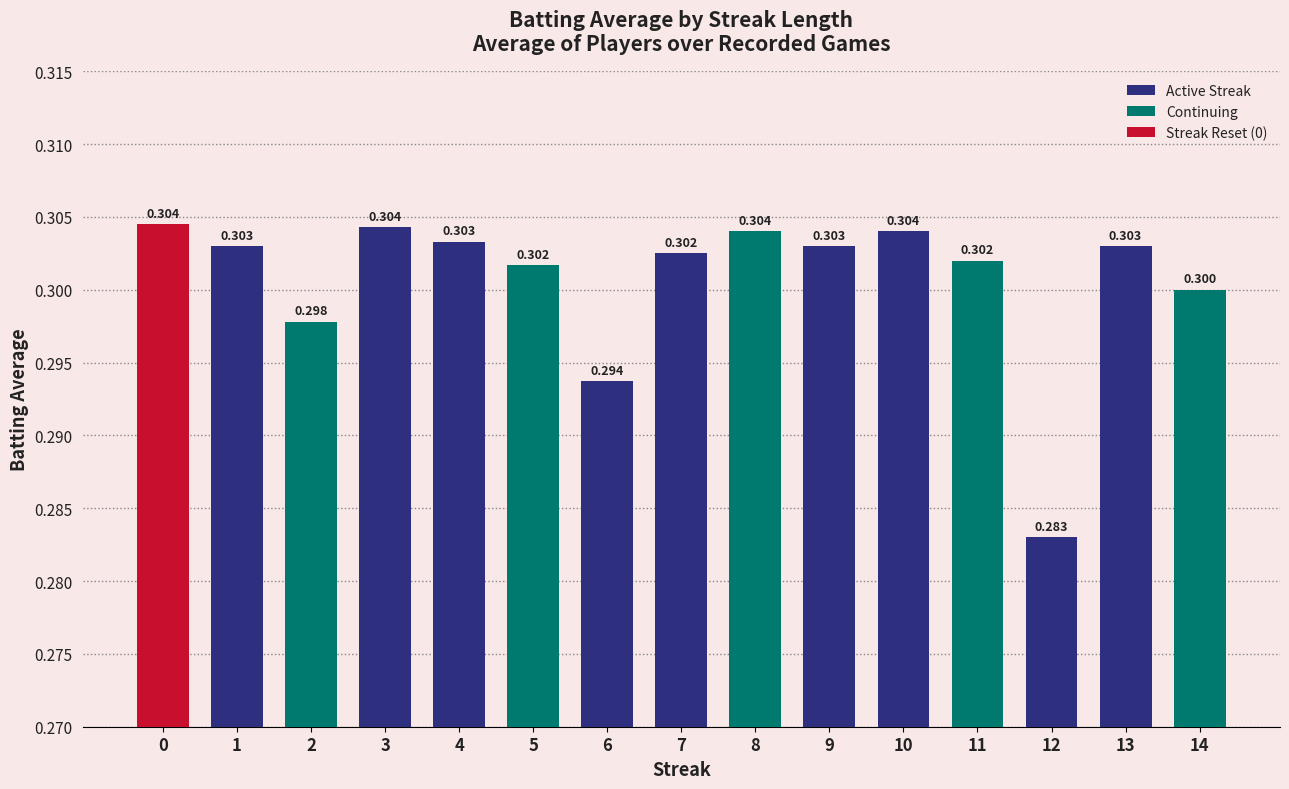

True or false: the data shows 0.3 at 8.

True